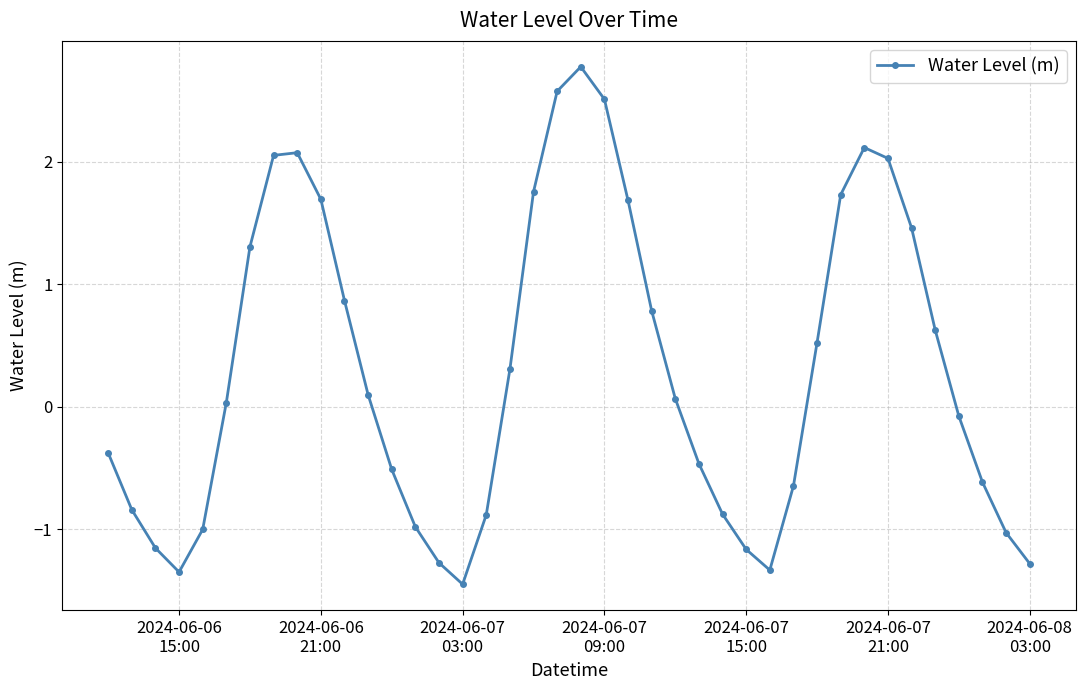

How many interior local peaks (higher than both neighbors) does the data have?

3